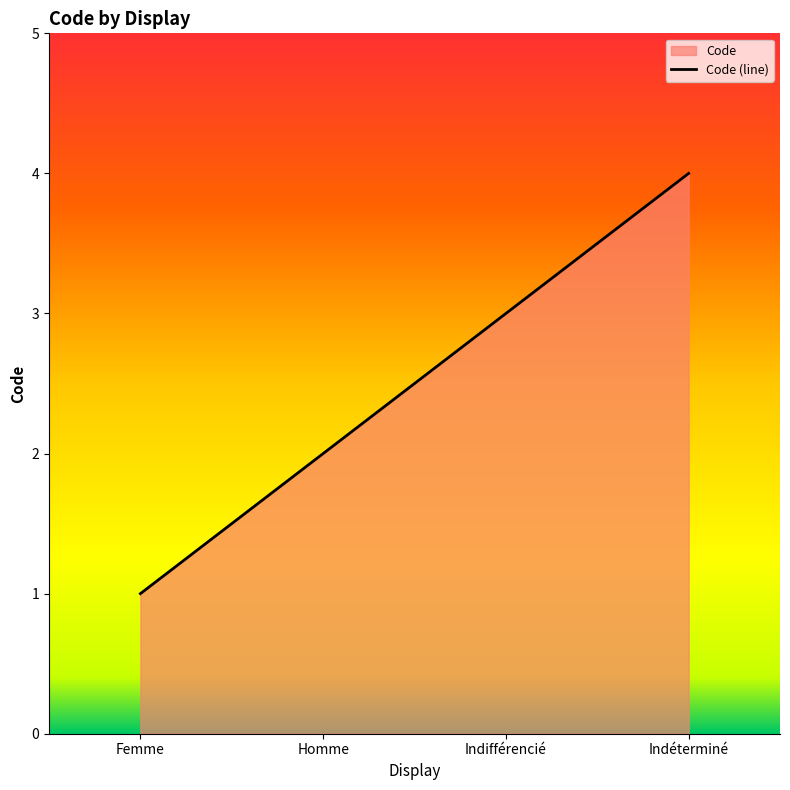

What is the difference between the values at Femme and Indifférencié?

2